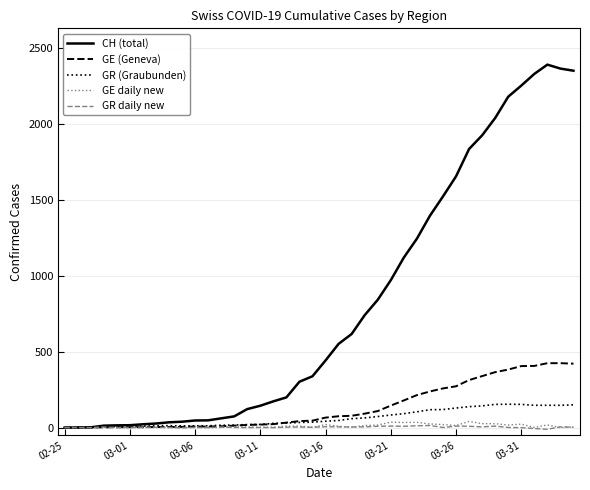

Which series has the largest total across all categories?

CH (total)